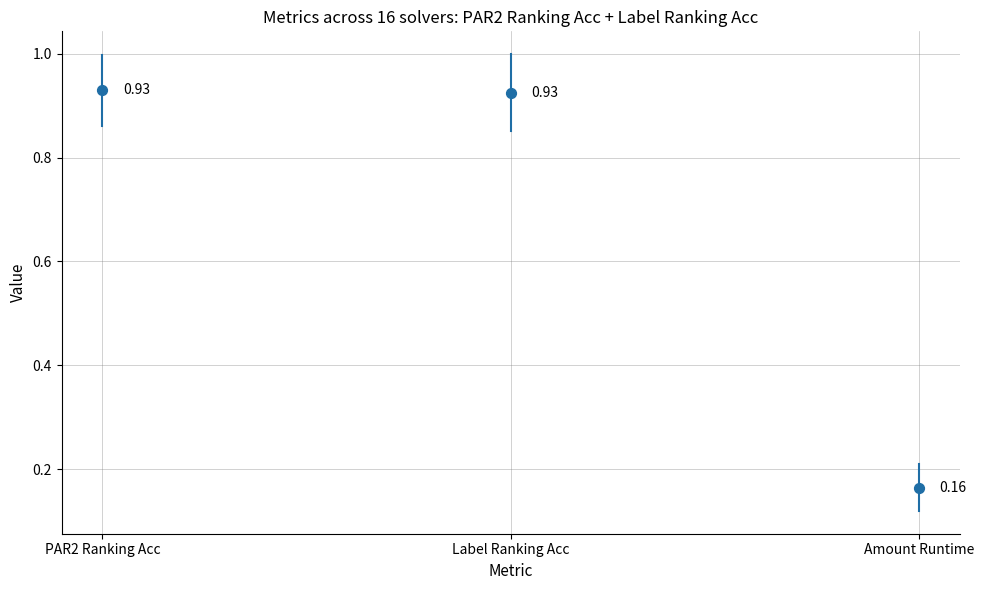

What are all the series names shown in the legend?

PAR2 Ranking Acc, Label Ranking Acc, Amount Runtime